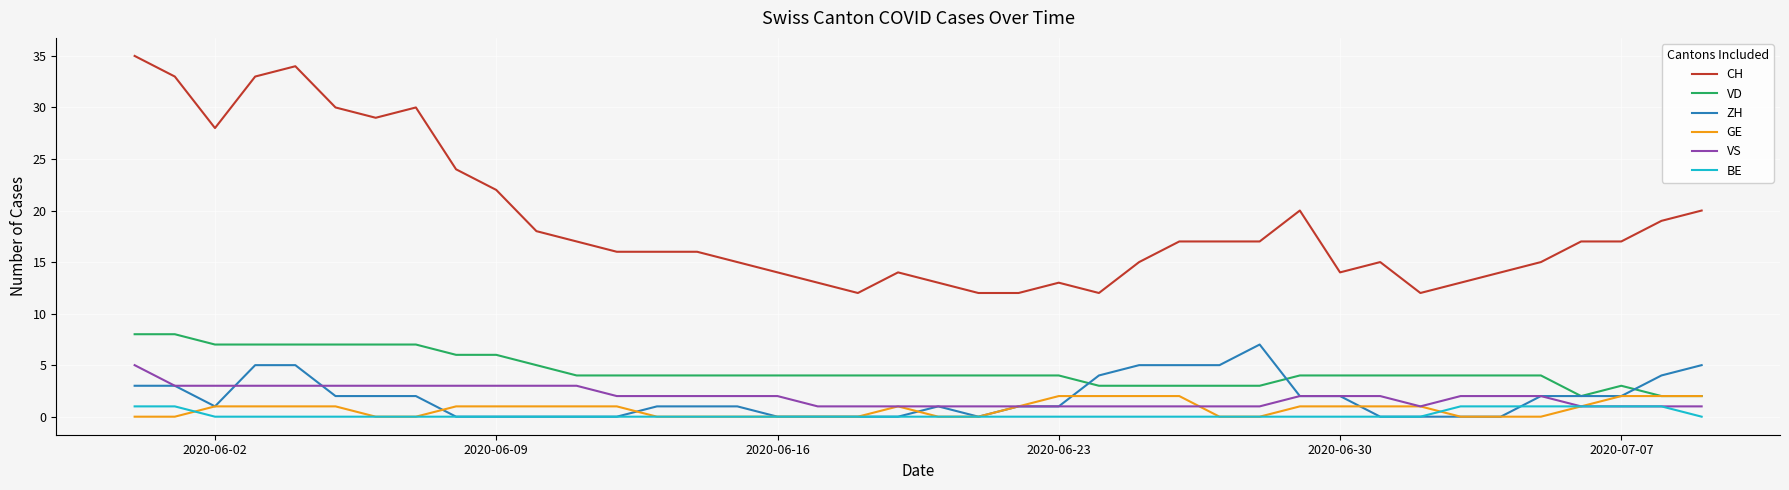

Which series has the widest spread of values?

CH